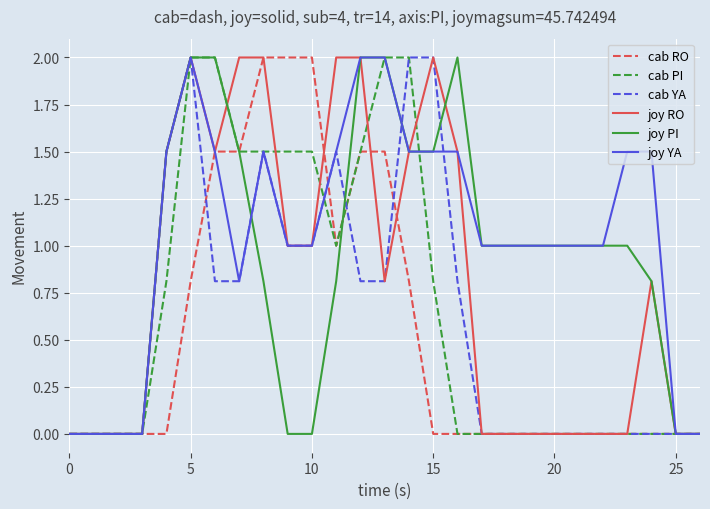

How many lines are shown in the chart?

6